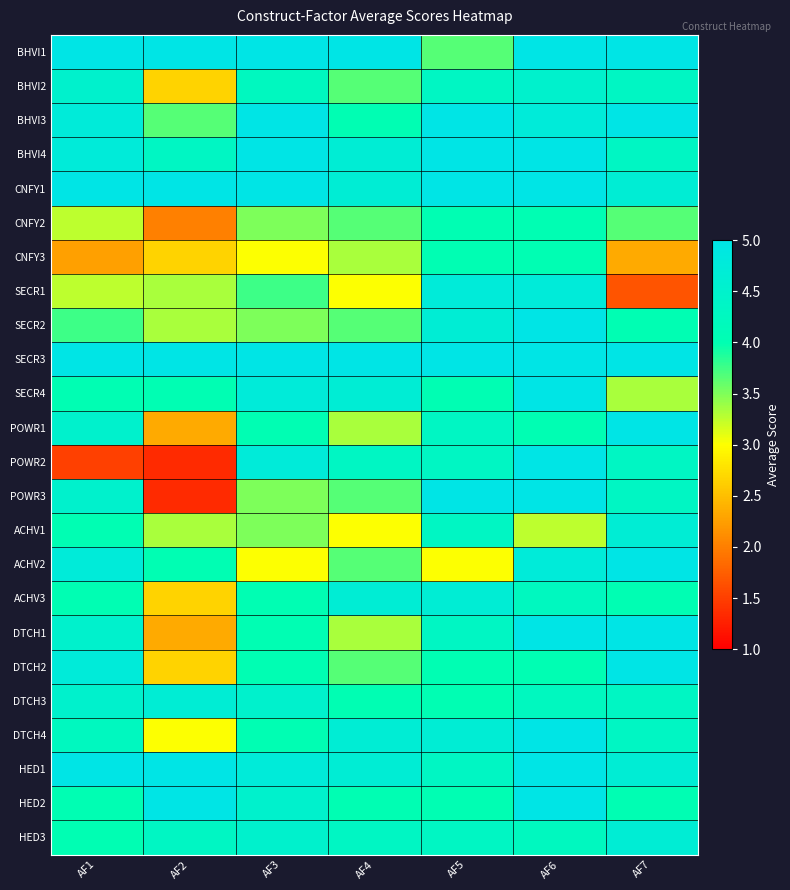

Which series has the largest total across all categories?

SECR3